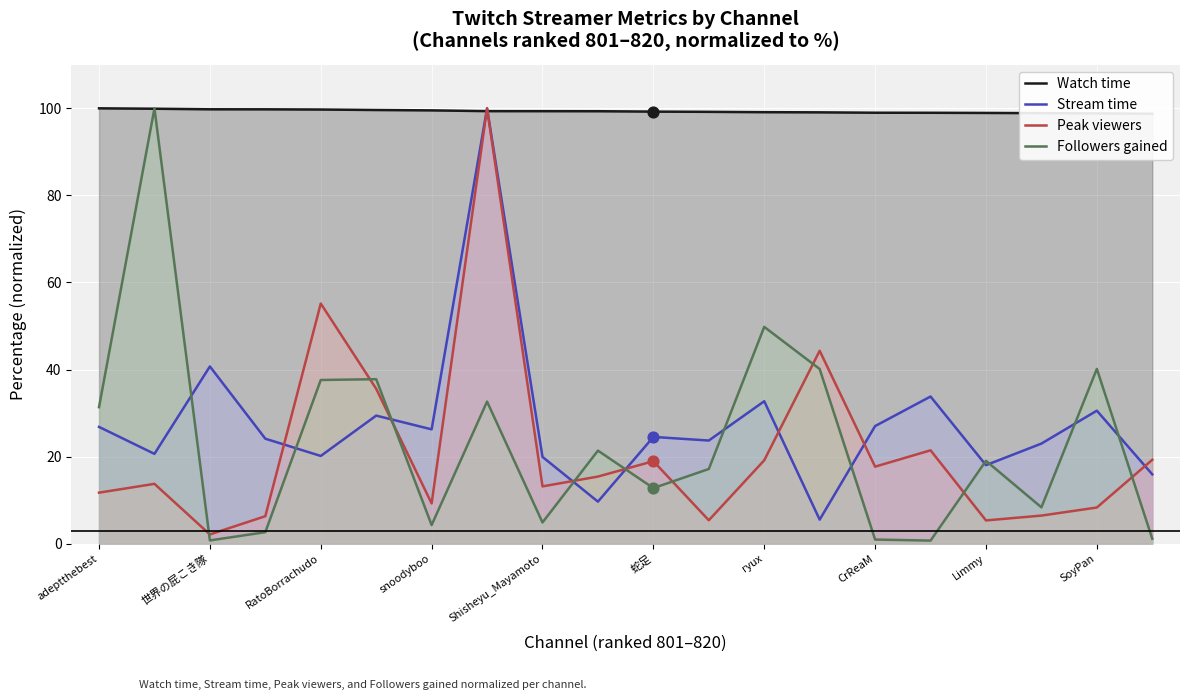

What is the total value across all series at 13?

189.0